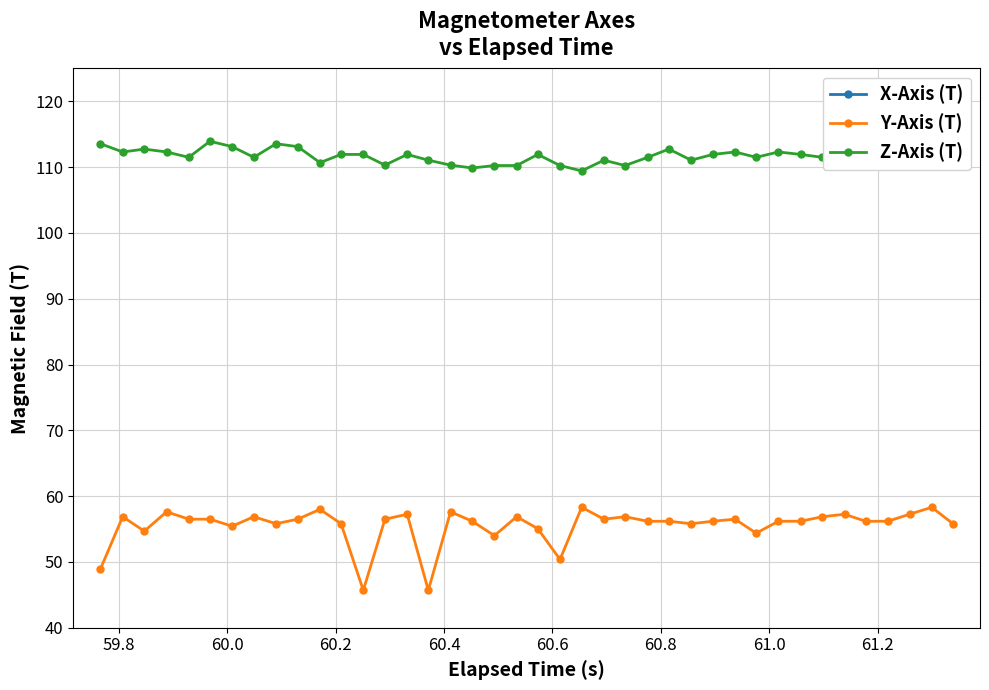

True or false: Y-Axis (T) has more than 0 points higher than both neighbors.

True